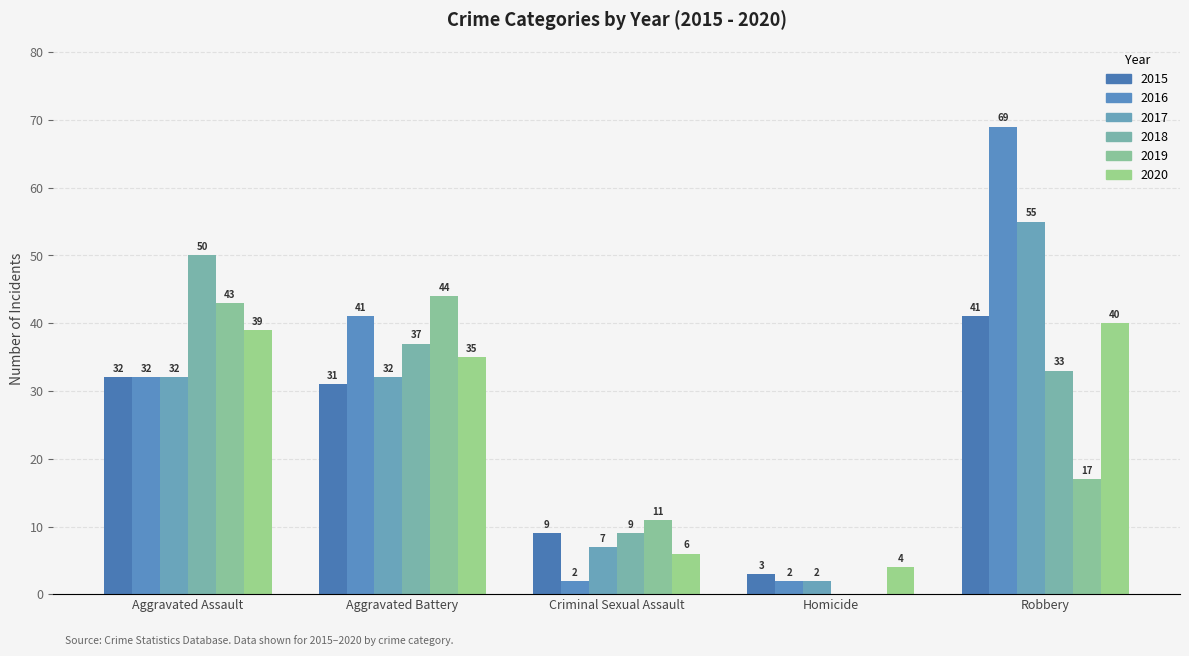

How many data points does each series have?

5